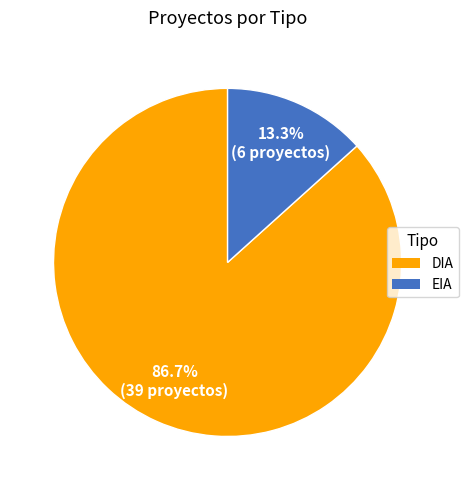

Between EIA and DIA, which is larger?

DIA